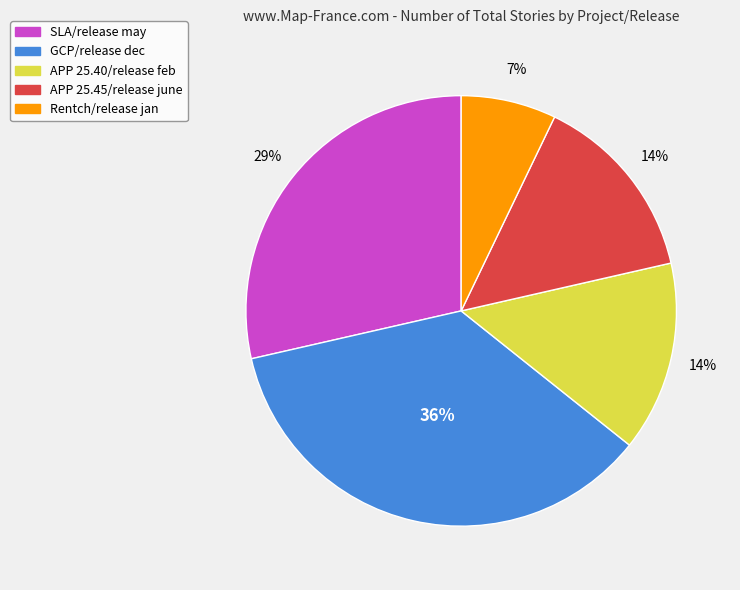

Which has a higher value, Rentch/release jan or SLA/release may?

SLA/release may